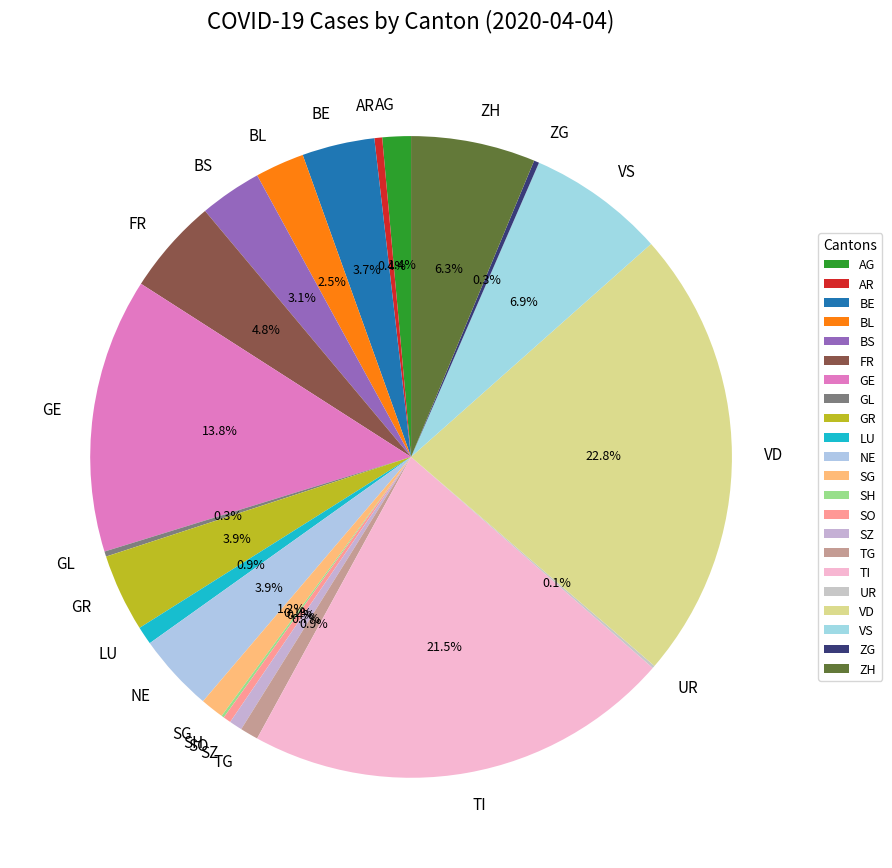

What percentage is NOT represented by GE?

86.2%